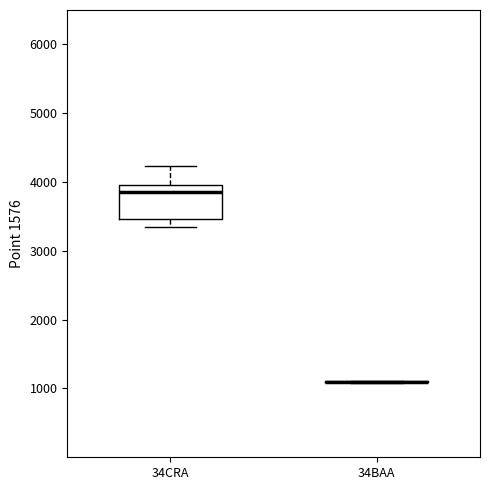

Which box is the tallest, from its lower edge to its upper edge?

34CRA